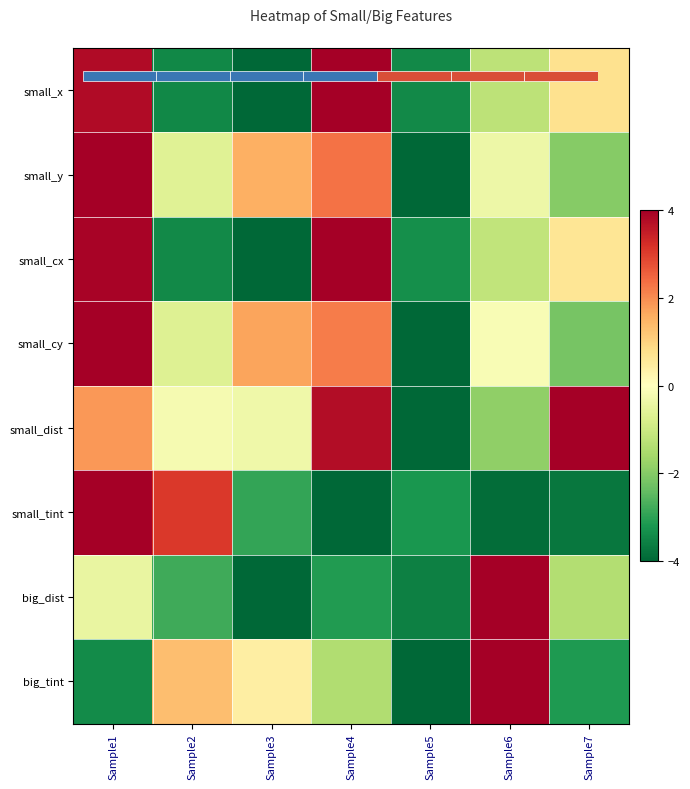

Where does the big_tint series first go above -1?

Sample2